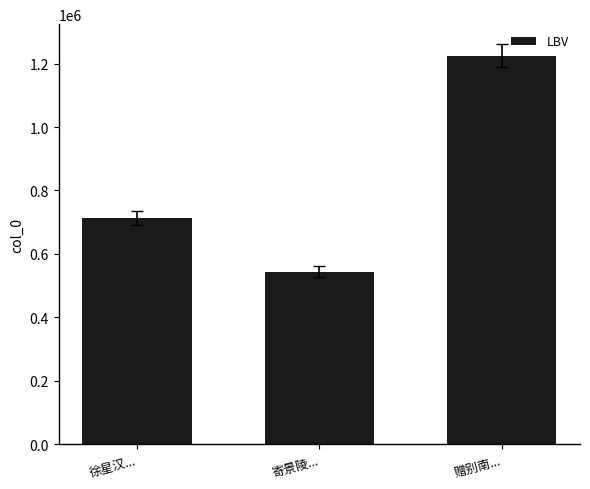

How many data points are less than 713271?

1